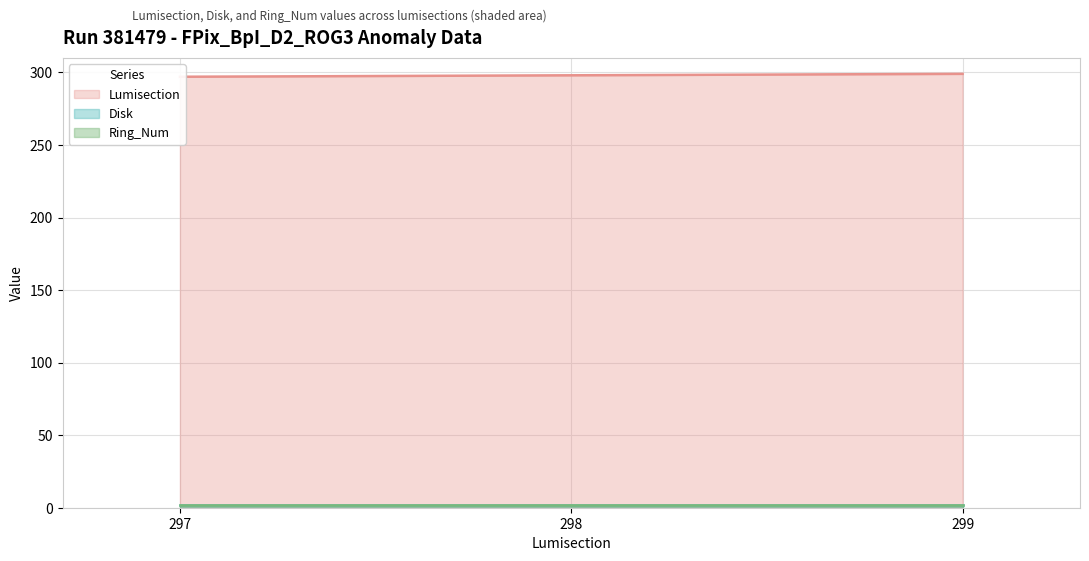

What is the highest value of the Ring_Num series?

2